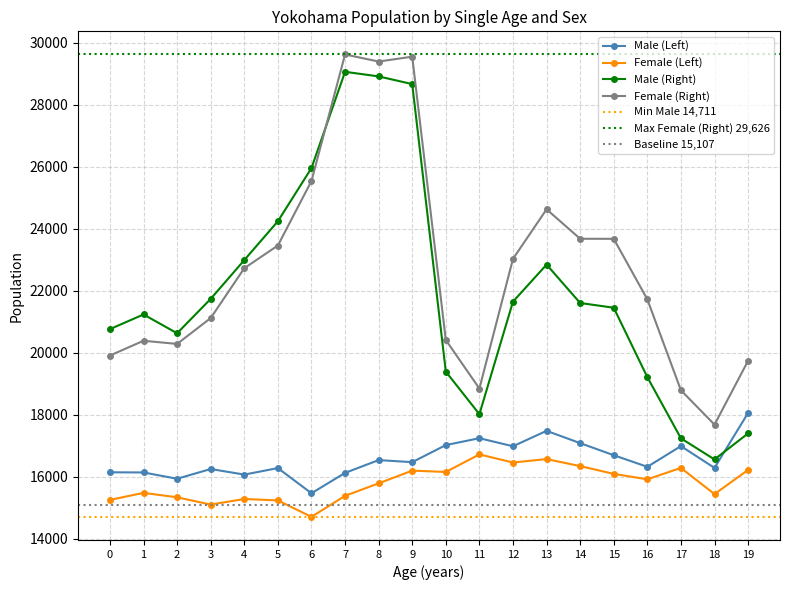

What is the total value across all series at 5?

79233